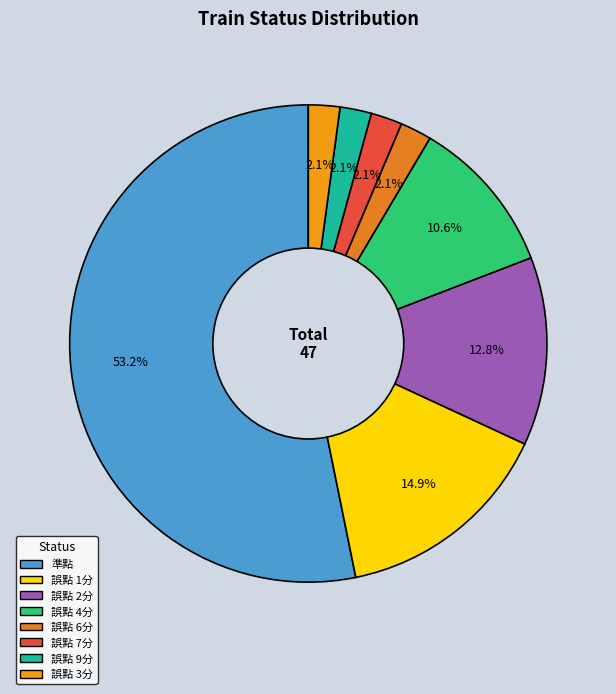

What is the largest slice in the pie chart?

準點